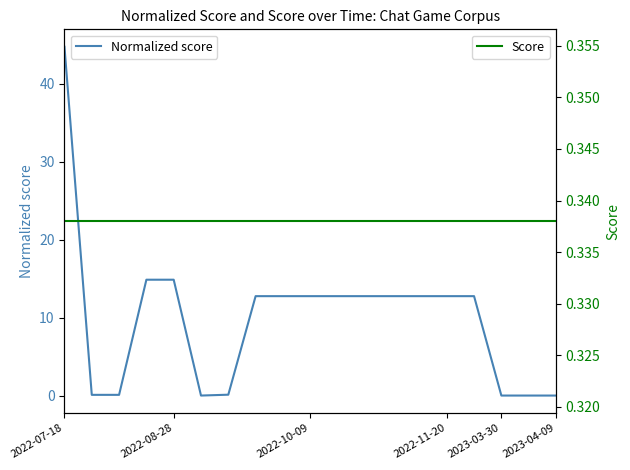

The value of Normalized score at 2022-10-09 is 18.3. True or false?

False